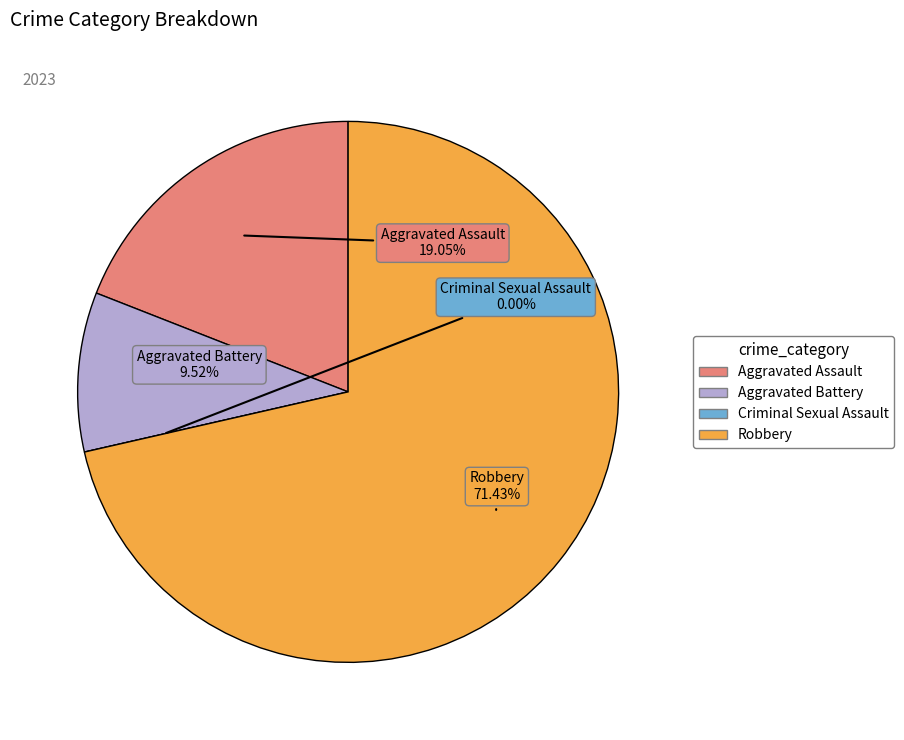

Is there a majority slice in this chart?

Yes